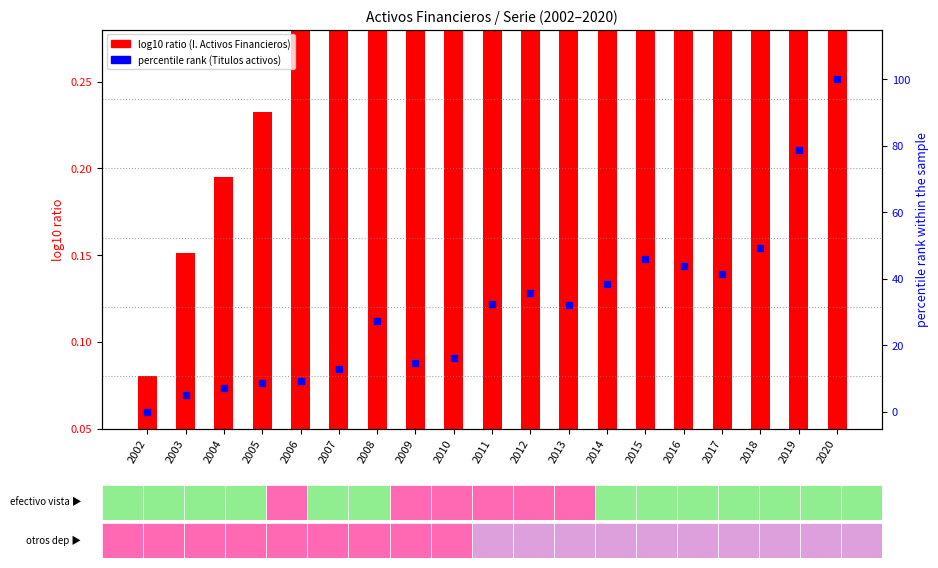

Which series reaches the minimum Y coordinate?

percentile rank within the sample